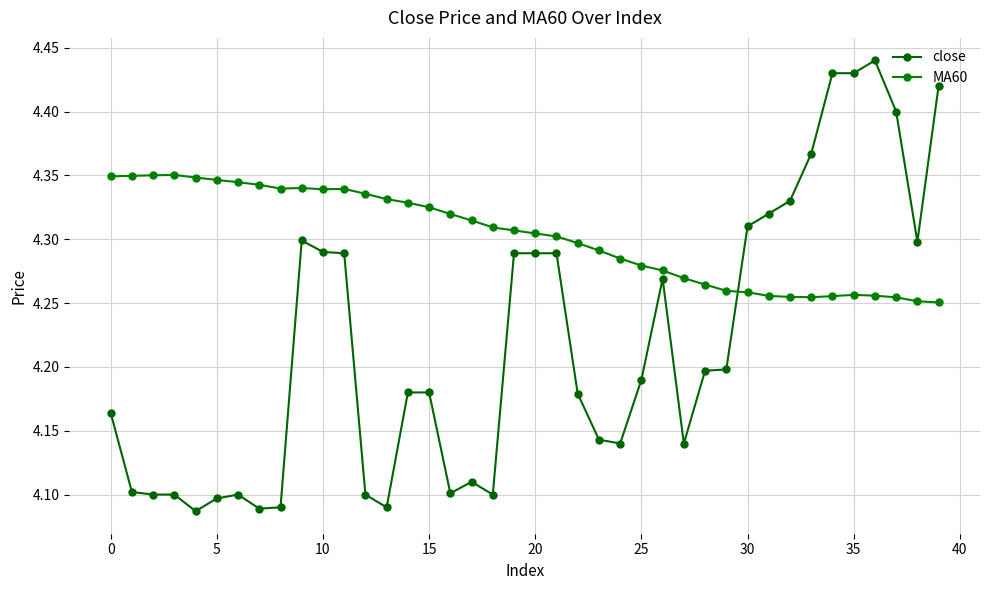

Where is MA60 nearest to the value 4?

39